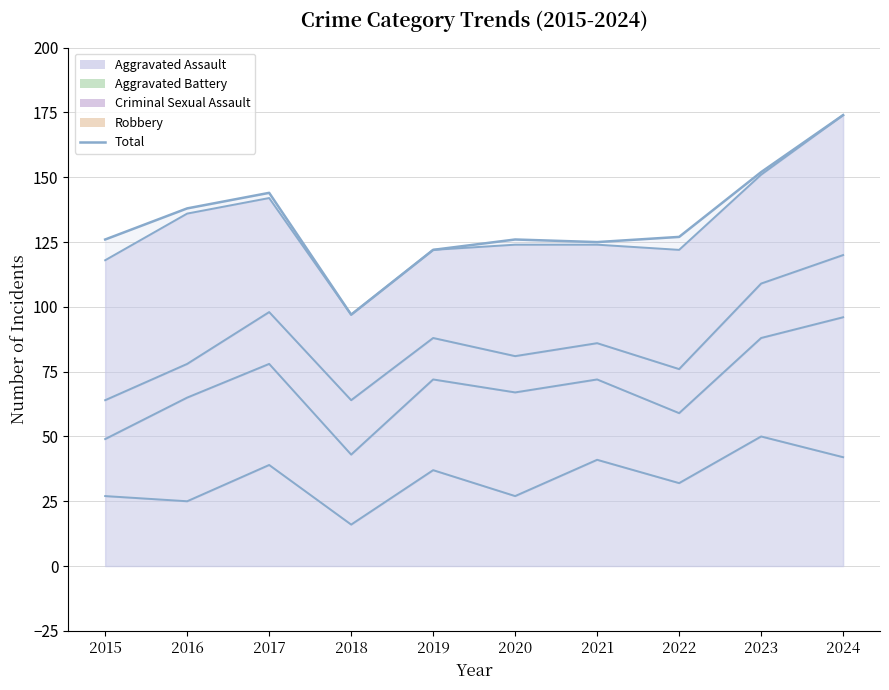

List the labels in order of value, smallest first.

2018, 2019, 2021, 2015, 2020, 2022, 2016, 2017, 2023, 2024